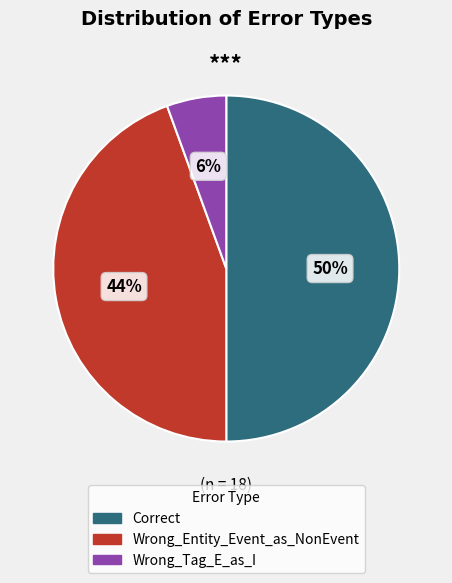

To the nearest percent, what percentage of the pie is Wrong_Entity_Event_as_NonEvent?

44%